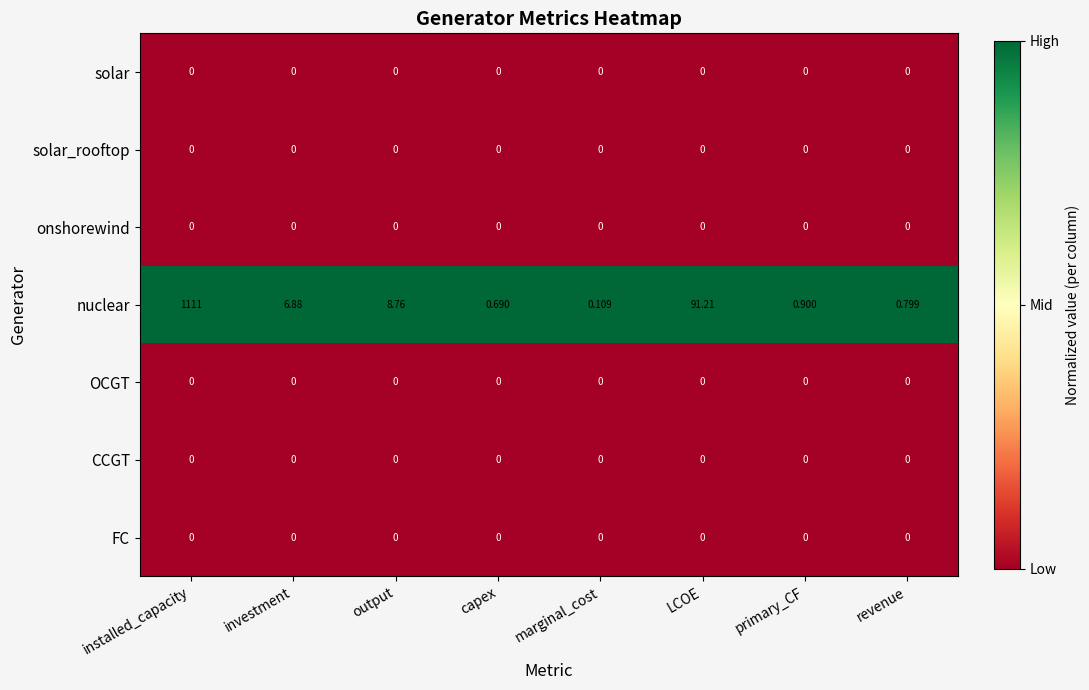

Is the value of CCGT at revenue greater than the value of nuclear at capex?

No